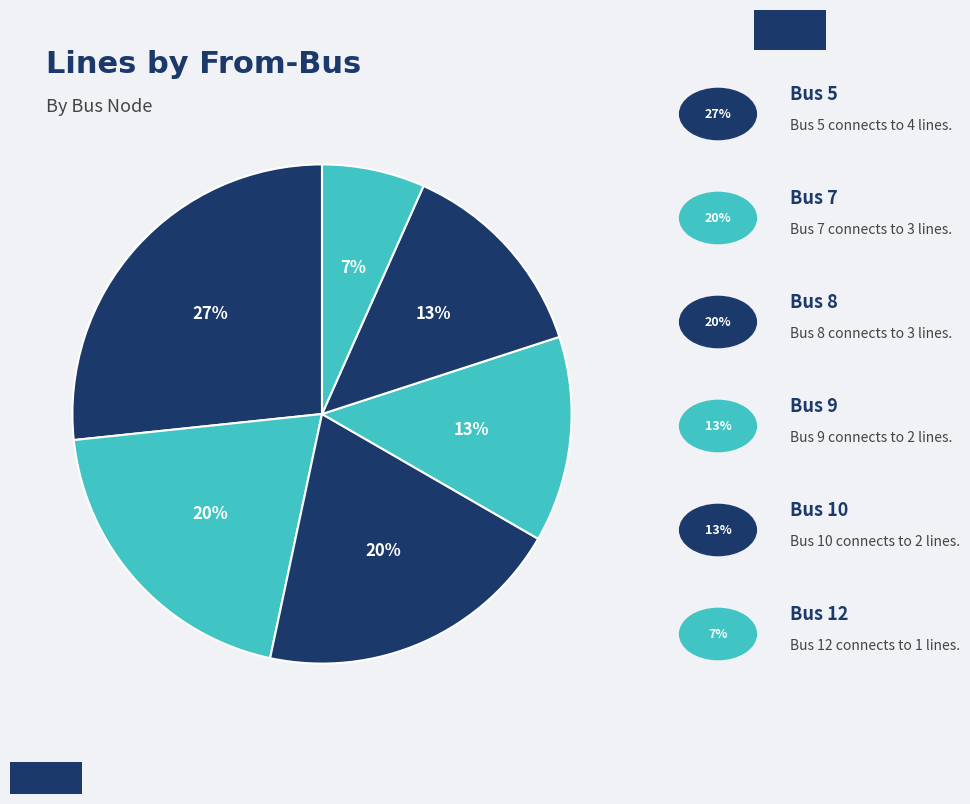

What is the smallest slice in the pie chart?

12